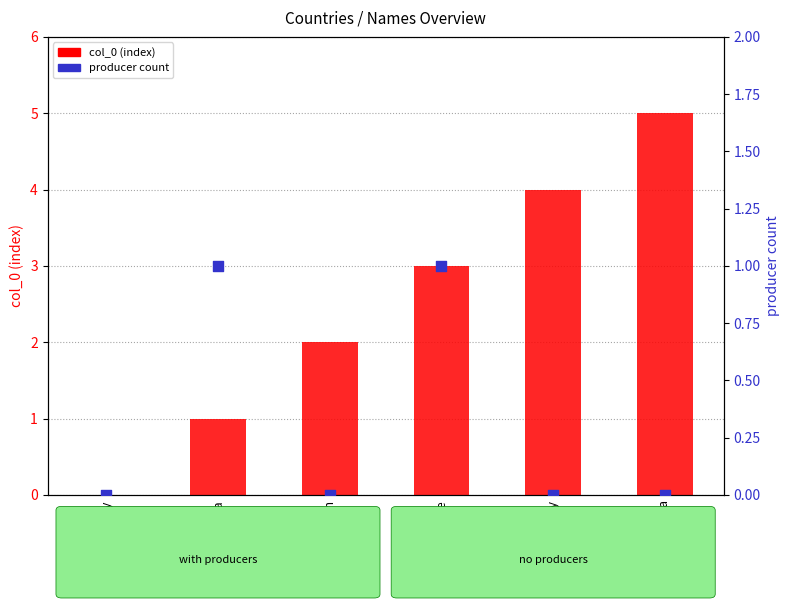

At which category is the sum across all series the highest?

Lada Vesta